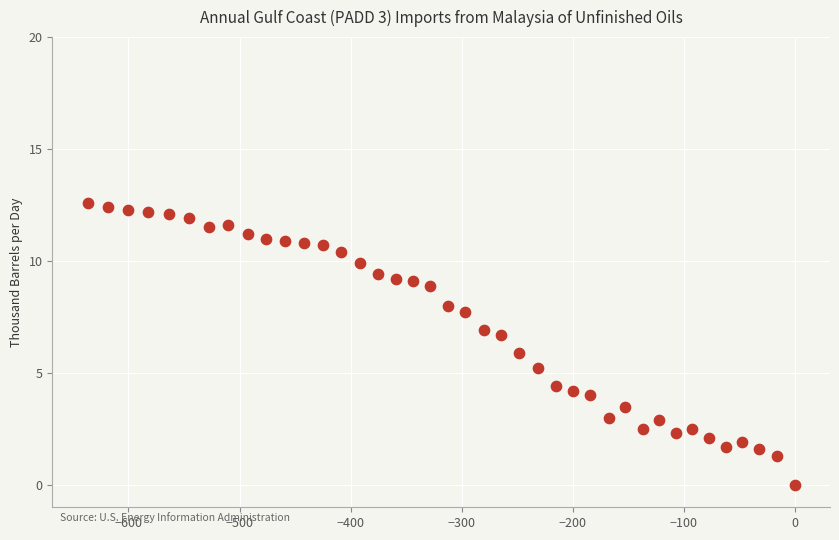

What is the range of Y values (max minus min)?

12.6